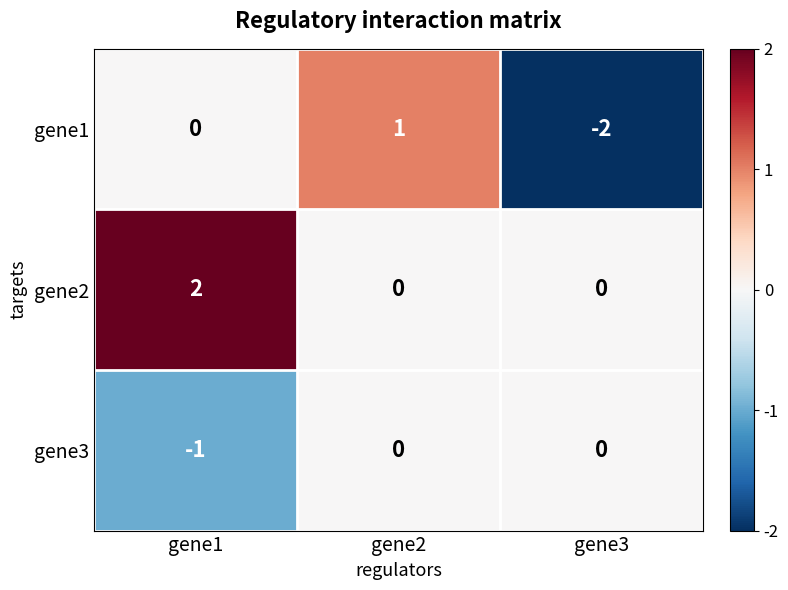

True or false: gene2 has a value of 1 at gene2.

False